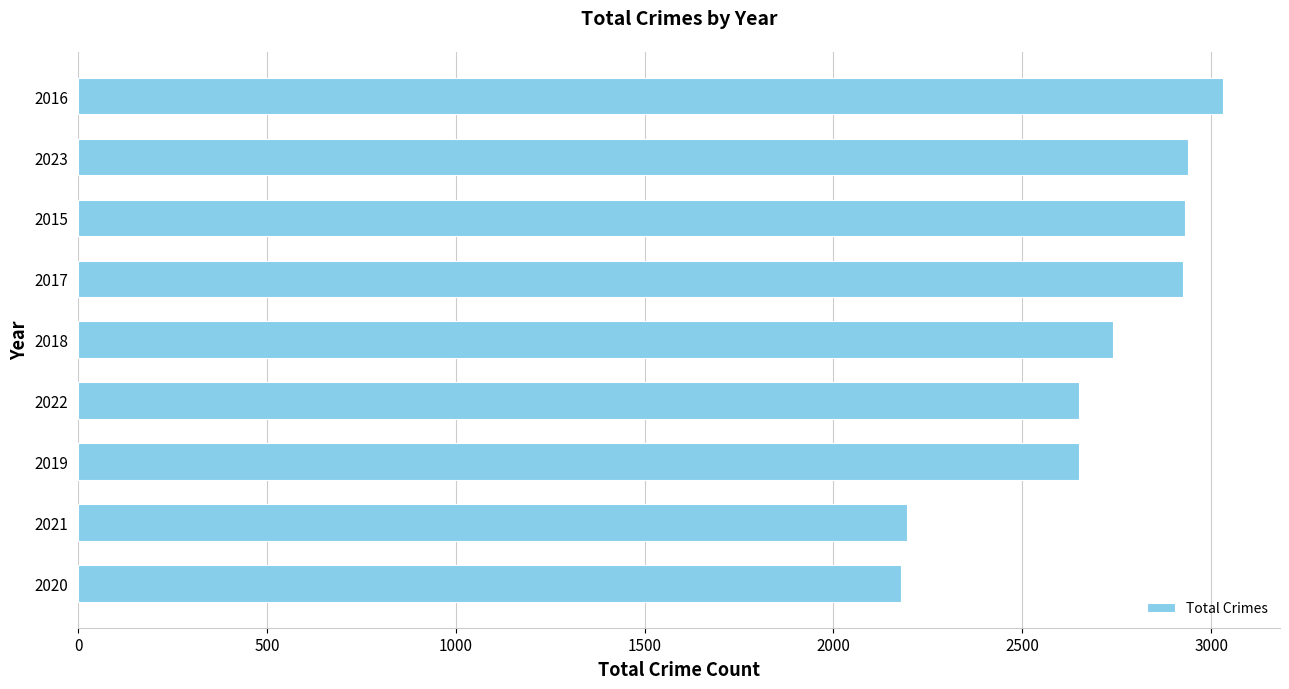

At which label is the value closest to 2604?

2019